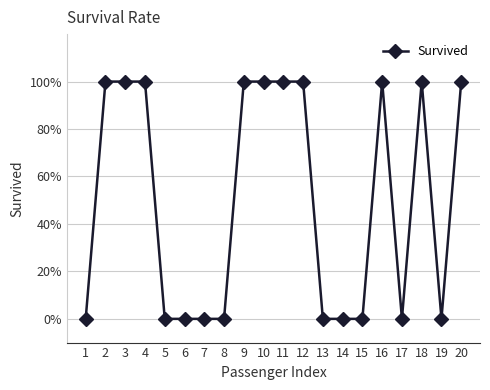

What is the maximum value shown in the chart?

1